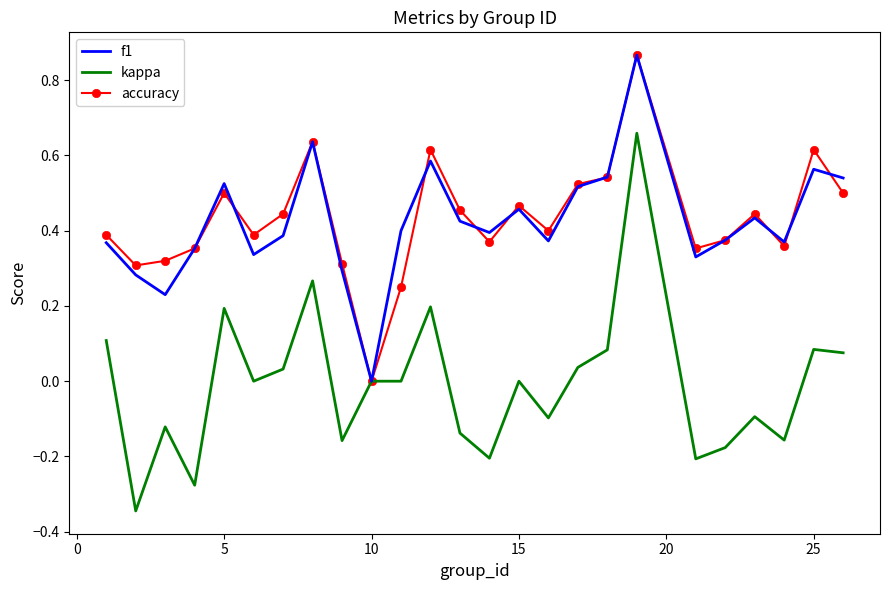

Which series has the largest range (max minus min)?

kappa